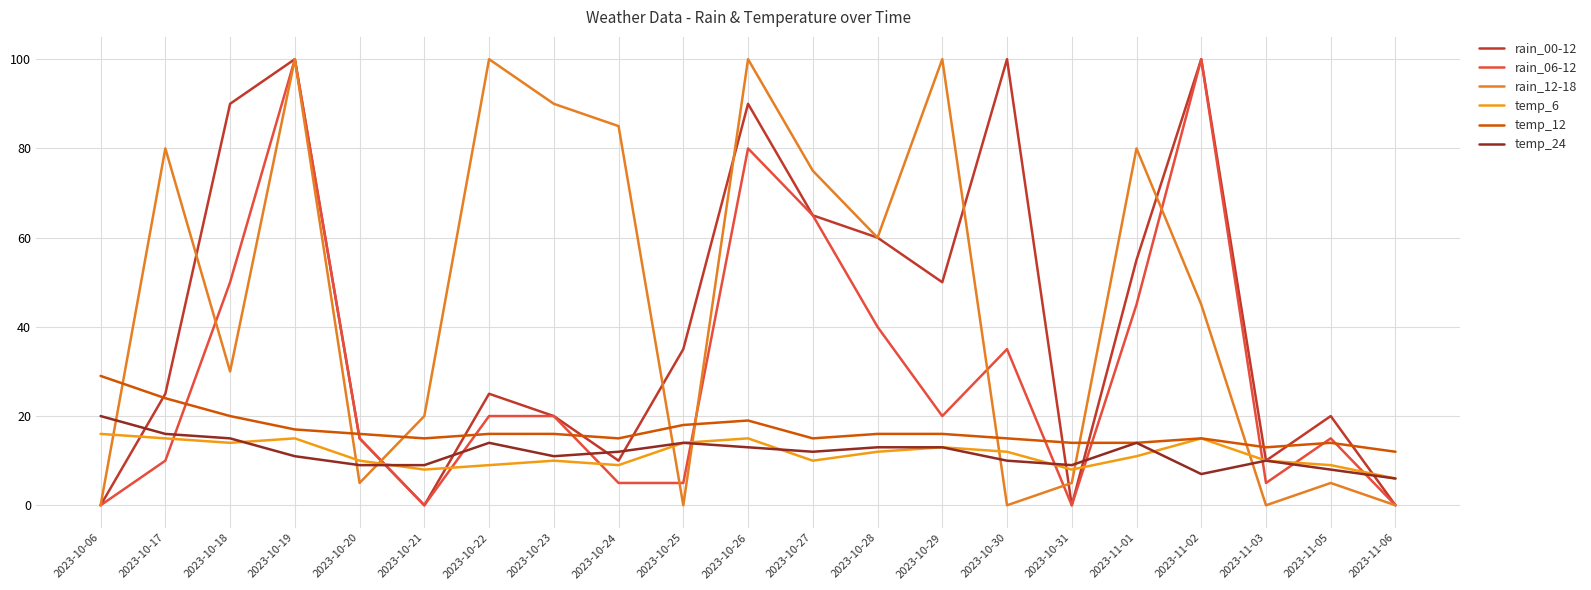

What is the difference between the rain_06-12 values at 2023-10-31 and 2023-11-05?

15